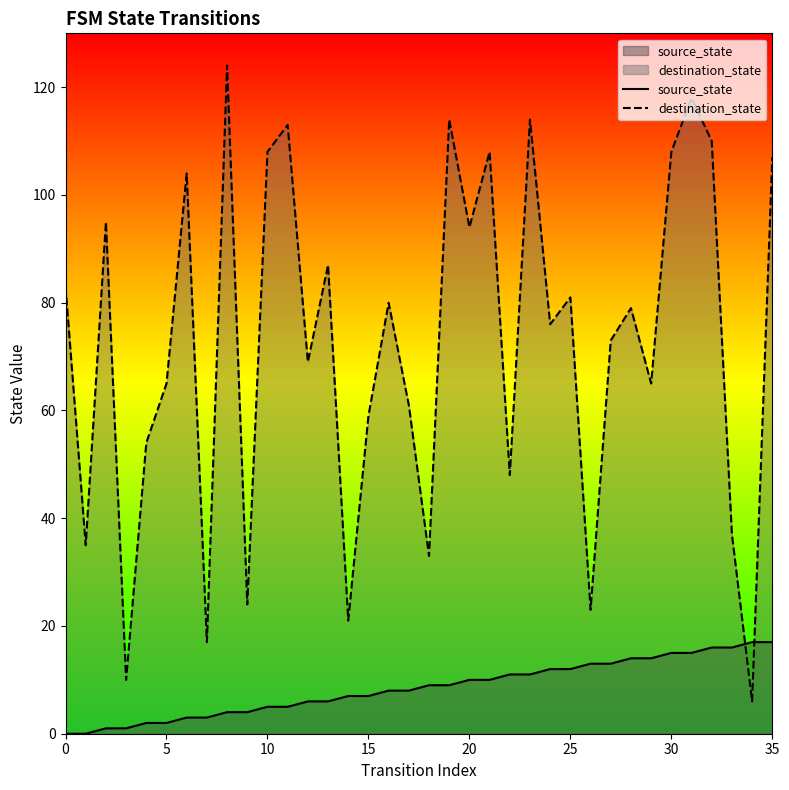

List the series in order of their overall mean, lowest first.

source_state, destination_state